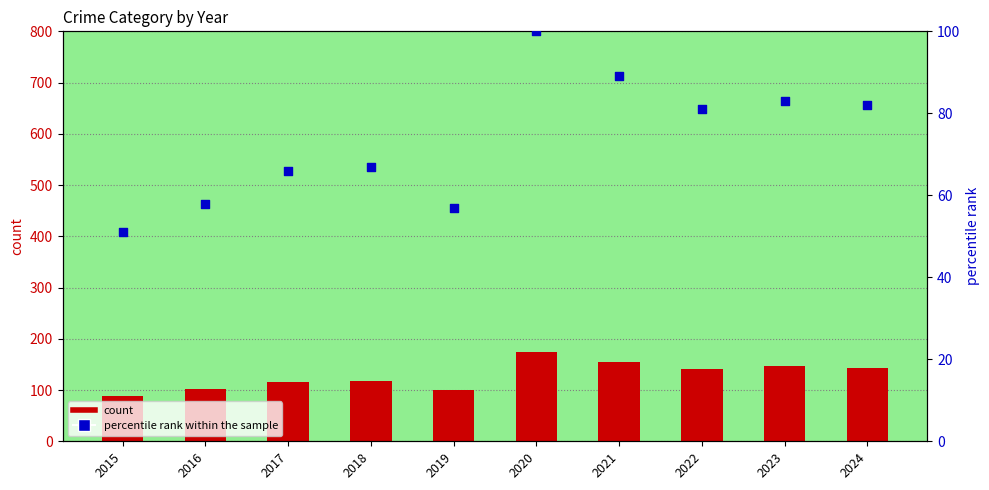

At how many categories does at least one series exceed 149?

2